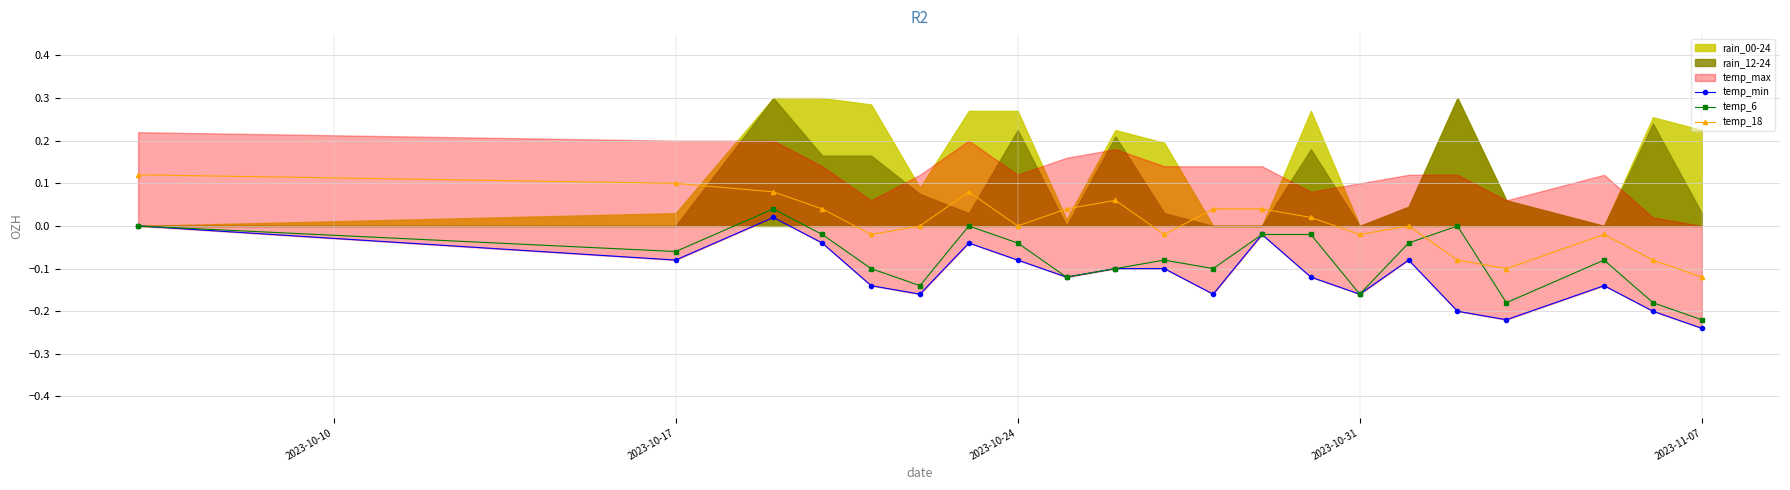

Which category has the lowest value in the temp_18 series?

2023-11-07